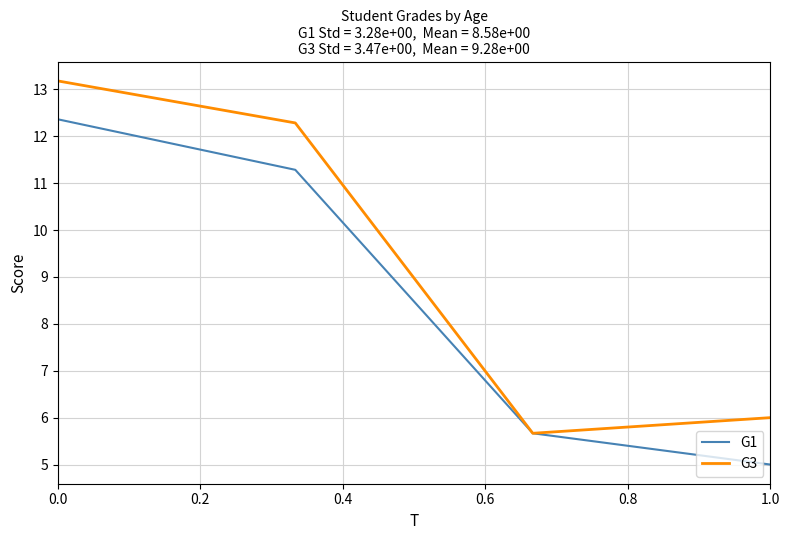

In G3, how many points are lower than both neighbors (excluding endpoints)?

1